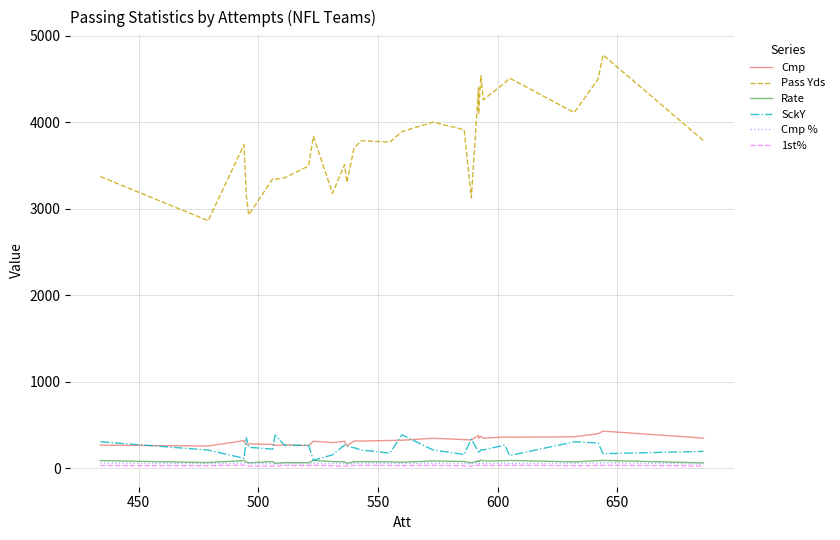

Is it true that Rate equals 128.6 at 26?

False